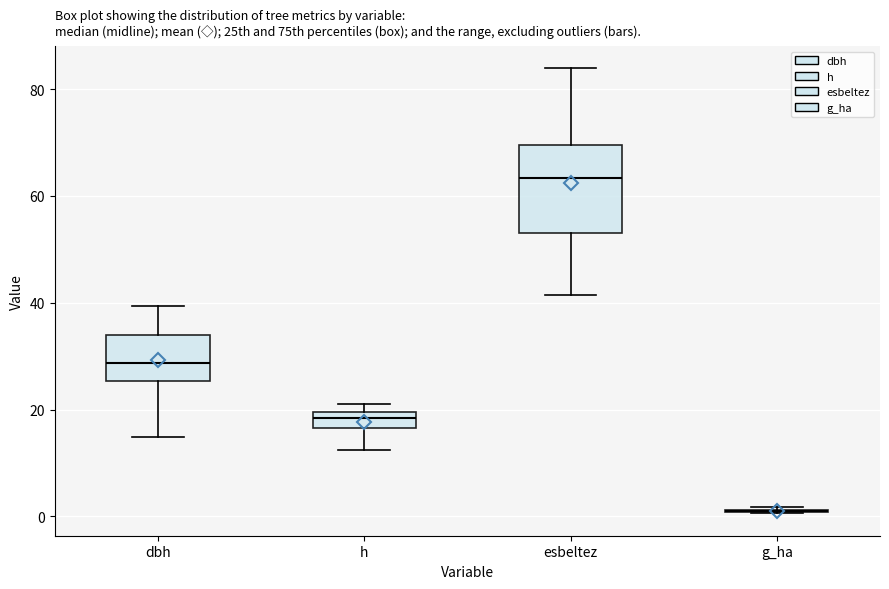

Where is the lower edge of the box for esbeltez on the y-axis? The values are not printed on the chart, so give them approximately, as read against the axis.

54